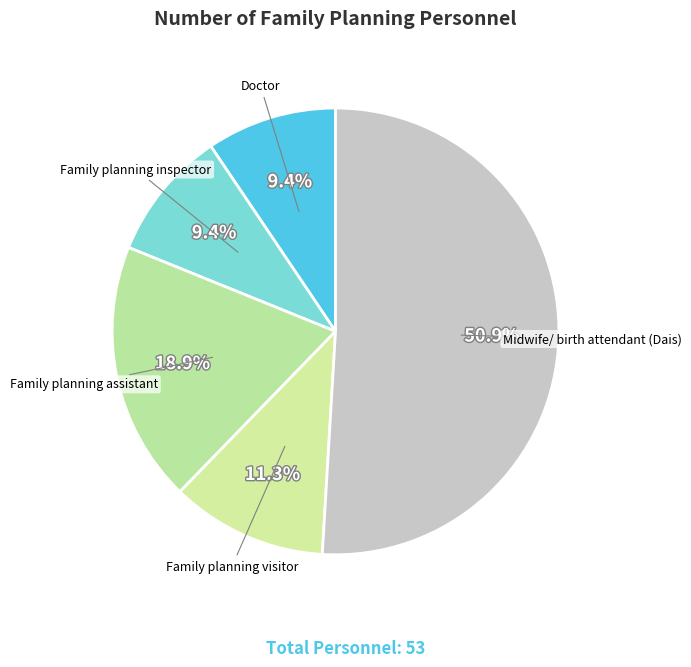

Does Family planning inspector represent more than half of the total?

No